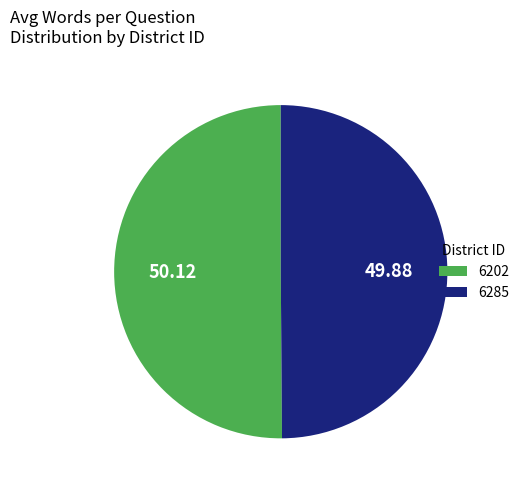

Is the sum of 6202 and 6285 greater than half?

Yes